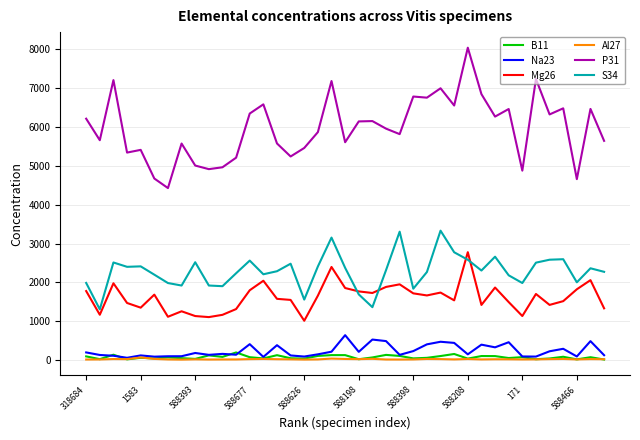

Which series has the largest total across all categories?

P31